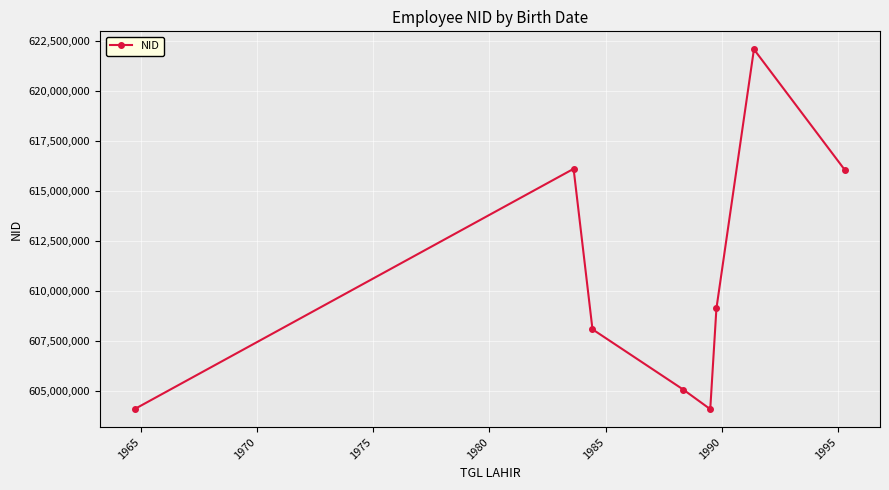

What is the minimum value shown in the chart?

604078901